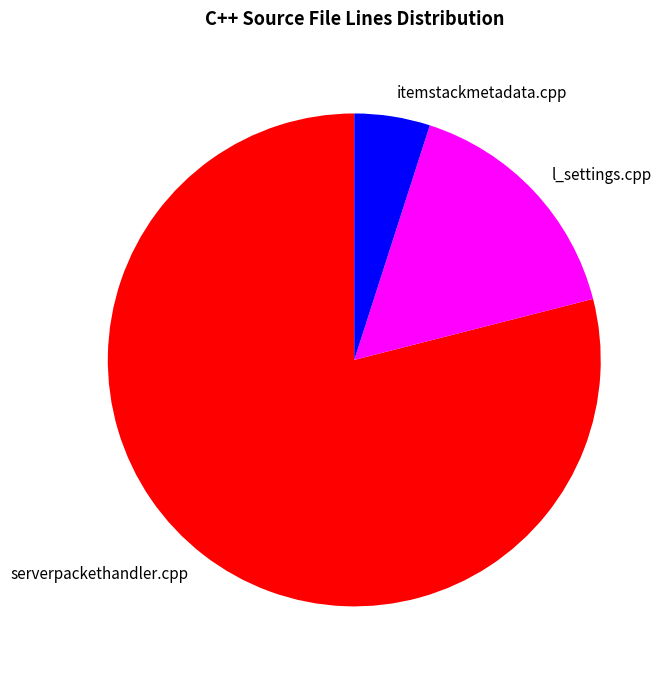

Which slice is the largest?

serverpackethandler.cpp